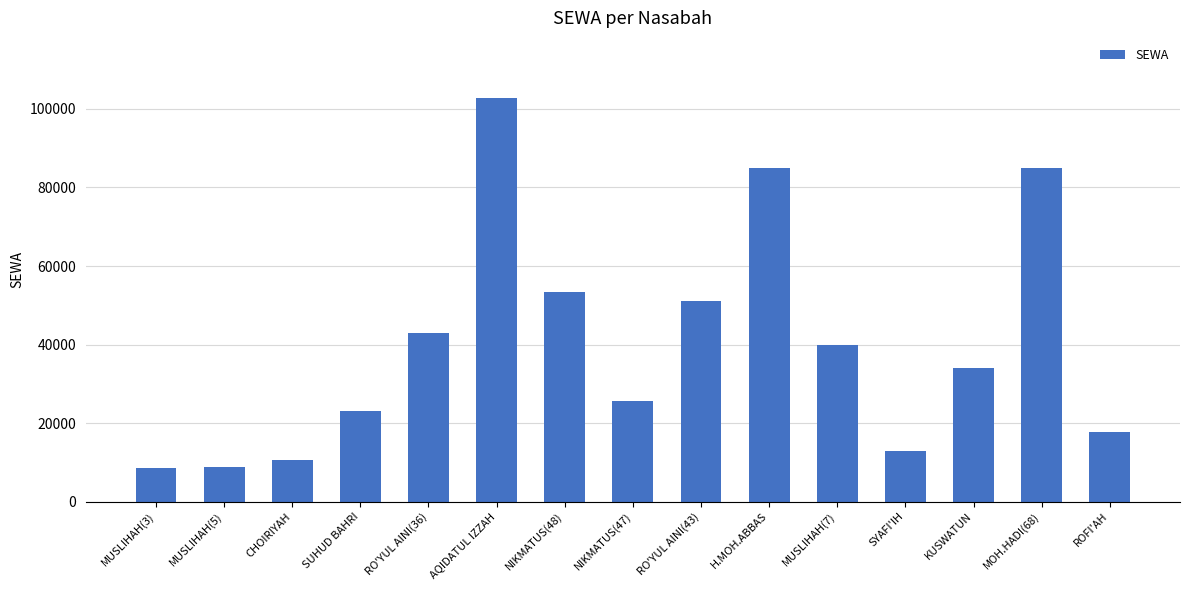

What is the difference between the values at AQIDATUL IZZAH and MUSLIHAH(7)?

62700